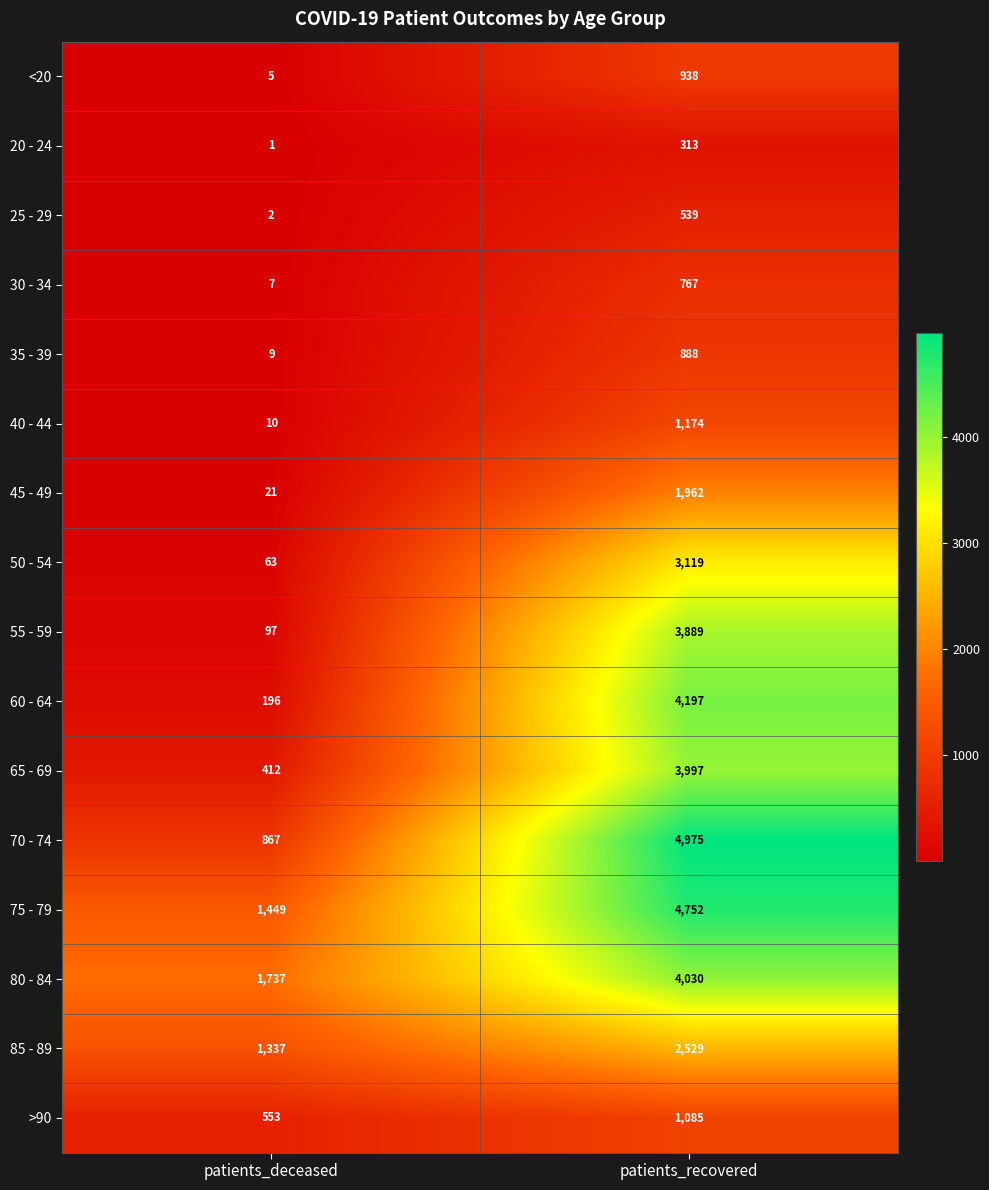

Rank the series at patients_recovered from highest to lowest value.

70 - 74, 75 - 79, 60 - 64, 80 - 84, 65 - 69, 55 - 59, 50 - 54, 85 - 89, 45 - 49, 40 - 44, >90, <20, 35 - 39, 30 - 34, 25 - 29, 20 - 24